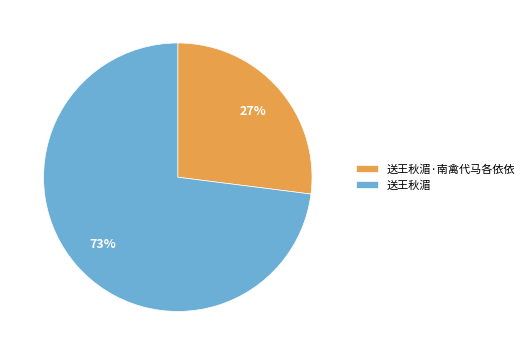

Is there a majority slice in this chart?

Yes